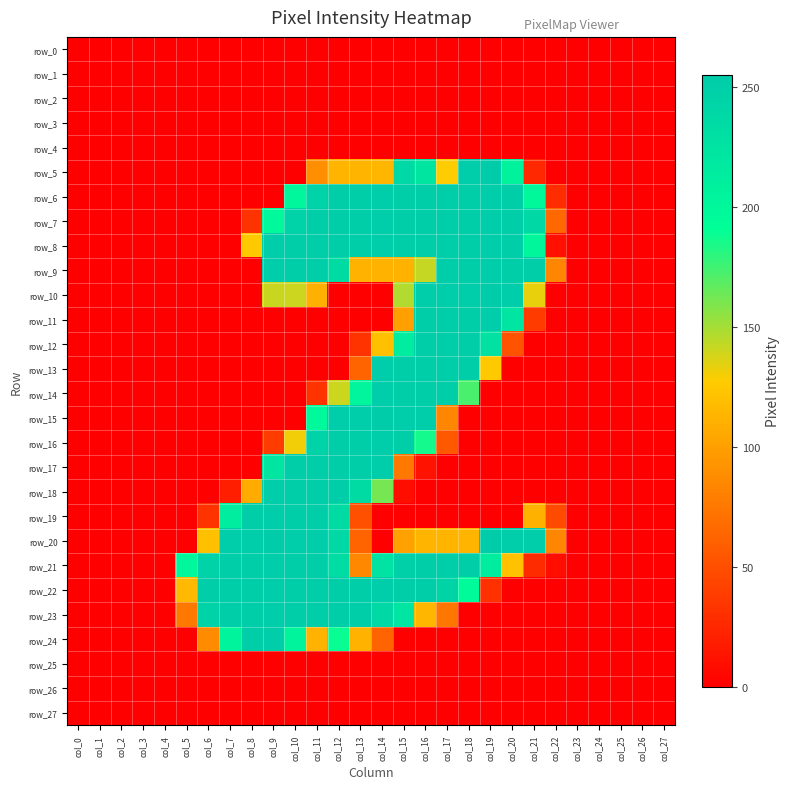

Reading left to right, transcribe all the data shown in this chart.

row_0: 0	0	0	0	0	0	0	0	0	0	0	0	0	0	0	0	0	0	0	0	0	0	0	0	0	0	0	0
row_1: 0	0	0	0	0	0	0	0	0	0	0	0	0	0	0	0	0	0	0	0	0	0	0	0	0	0	0	0
row_2: 0	0	0	0	0	0	0	0	0	0	0	0	0	0	0	0	0	0	0	0	0	0	0	0	0	0	0	0
row_3: 0	0	0	0	0	0	0	0	0	0	0	0	0	0	0	0	0	0	0	0	0	0	0	0	0	0	0	0
row_4: 0	0	0	0	0	0	0	0	0	0	0	0	0	0	0	0	0	0	0	0	0	0	0	0	0	0	0	0
row_5: 0	0	0	0	0	0	0	0	0	0	0	89	113	113	114	238	222	128	253	255	206	25	0	0	0	0	0	0
row_6: 0	0	0	0	0	0	0	0	0	0	201	246	252	252	253	252	252	252	252	253	252	199	28	0	0	0	0	0
row_7: 0	0	0	0	0	0	0	0	32	198	246	252	252	252	253	252	252	252	252	253	252	239	65	0	0	0	0	0
row_8: 0	0	0	0	0	0	0	0	126	253	252	252	252	252	253	252	252	252	252	253	252	202	10	0	0	0	0	0
row_9: 0	0	0	0	0	0	0	0	0	253	252	252	236	112	112	112	142	252	252	253	252	252	84	0	0	0	0	0
row_10: 0	0	0	0	0	0	0	0	0	141	140	110	0	0	0	147	253	253	253	255	253	133	0	0	0	0	0	0
row_11: 0	0	0	0	0	0	0	0	0	0	0	0	0	0	0	100	252	252	252	253	223	37	0	0	0	0	0	0
row_12: 0	0	0	0	0	0	0	0	0	0	0	0	0	32	120	215	252	252	252	228	52	0	0	0	0	0	0	0
row_13: 0	0	0	0	0	0	0	0	0	0	0	0	0	63	253	252	252	252	252	126	0	0	0	0	0	0	0	0
row_14: 0	0	0	0	0	0	0	0	0	0	0	32	140	203	253	252	252	252	173	0	0	0	0	0	0	0	0	0
row_15: 0	0	0	0	0	0	0	0	0	0	0	198	253	253	255	253	253	84	0	0	0	0	0	0	0	0	0	0
row_16: 0	0	0	0	0	0	0	0	0	38	131	246	252	252	253	252	186	56	0	0	0	0	0	0	0	0	0	0
row_17: 0	0	0	0	0	0	0	0	0	222	252	252	252	252	253	76	12	0	0	0	0	0	0	0	0	0	0	0
row_18: 0	0	0	0	0	0	0	19	107	253	252	252	252	236	162	9	0	0	0	0	0	0	0	0	0	0	0	0
row_19: 0	0	0	0	0	0	32	215	252	253	252	252	236	50	0	0	0	0	0	0	0	111	47	0	0	0	0	0
row_20: 0	0	0	0	0	0	120	253	253	255	253	253	240	63	0	101	113	113	113	255	253	253	84	0	0	0	0	0
row_21: 0	0	0	0	0	201	246	252	252	253	252	252	233	85	226	249	252	252	252	215	121	27	9	0	0	0	0	0
row_22: 0	0	0	0	0	116	252	252	252	253	252	252	252	252	253	252	252	245	195	31	0	0	0	0	0	0	0	0
row_23: 0	0	0	0	0	76	246	252	252	253	252	252	252	252	240	223	114	74	0	0	0	0	0	0	0	0	0	0
row_24: 0	0	0	0	0	0	88	205	252	253	204	112	189	112	63	0	0	0	0	0	0	0	0	0	0	0	0	0
row_25: 0	0	0	0	0	0	0	0	0	0	0	0	0	0	0	0	0	0	0	0	0	0	0	0	0	0	0	0
row_26: 0	0	0	0	0	0	0	0	0	0	0	0	0	0	0	0	0	0	0	0	0	0	0	0	0	0	0	0
row_27: 0	0	0	0	0	0	0	0	0	0	0	0	0	0	0	0	0	0	0	0	0	0	0	0	0	0	0	0